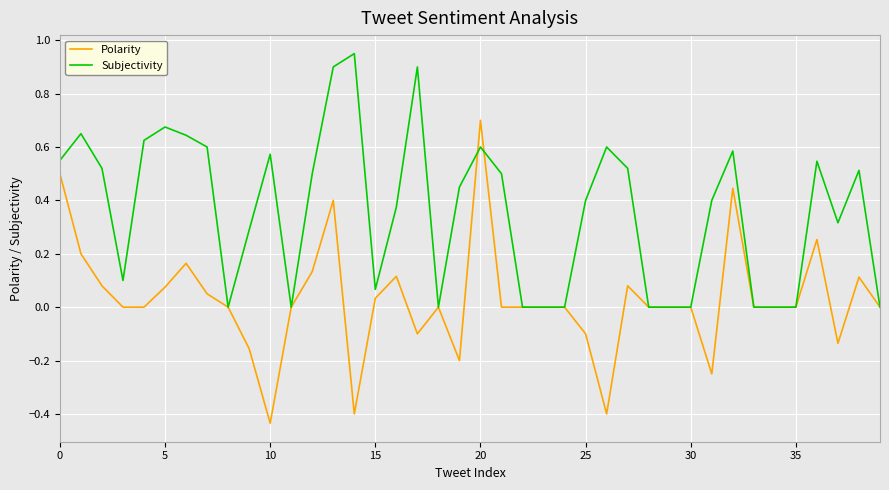

Which series has the largest range (max minus min)?

Polarity